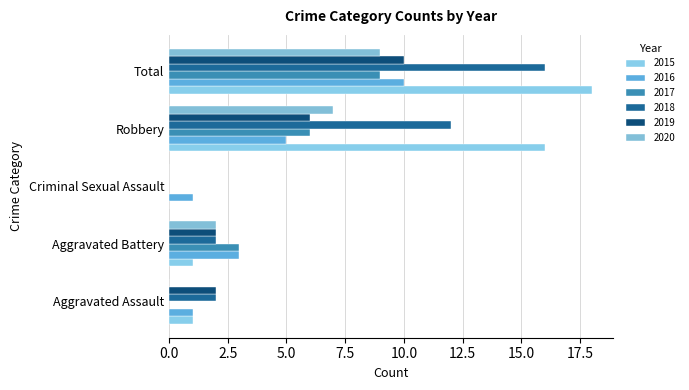

The 2019 series shows 16 at Total. True or false?

False